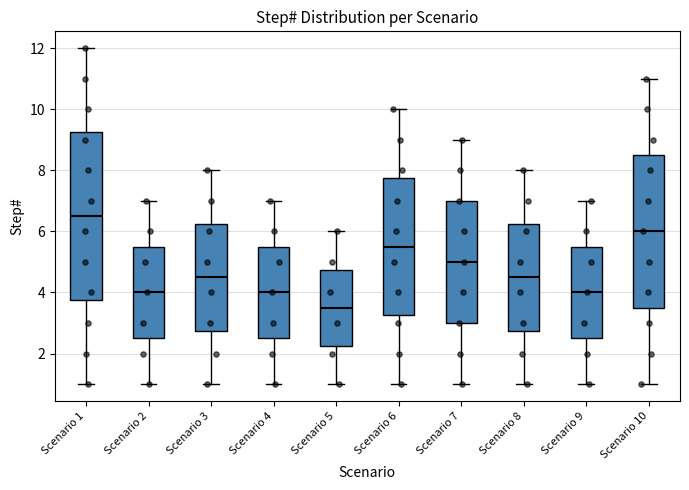

Reading left to right, transcribe this box plot: for each box, give where its median line is, the range the box spans, and where its two whiskers end, as read against the y-axis. The values are not printed on the chart, so give them approximately, as read against the axis.

Scenario 1: median 6.6, box 3.8 to 9.2, whiskers 1.0 to 12.0
Scenario 2: median 4.0, box 2.6 to 5.6, whiskers 1.0 to 7.0
Scenario 3: median 4.6, box 2.8 to 6.2, whiskers 1.0 to 8.0
Scenario 4: median 4.0, box 2.6 to 5.6, whiskers 1.0 to 7.0
Scenario 5: median 3.6, box 2.2 to 4.8, whiskers 1.0 to 6.0
Scenario 6: median 5.6, box 3.2 to 7.8, whiskers 1.0 to 10.0
Scenario 7: median 5.0, box 3.0 to 7.0, whiskers 1.0 to 9.0
Scenario 8: median 4.6, box 2.8 to 6.2, whiskers 1.0 to 8.0
Scenario 9: median 4.0, box 2.6 to 5.6, whiskers 1.0 to 7.0
Scenario 10: median 6.0, box 3.6 to 8.6, whiskers 1.0 to 11.0